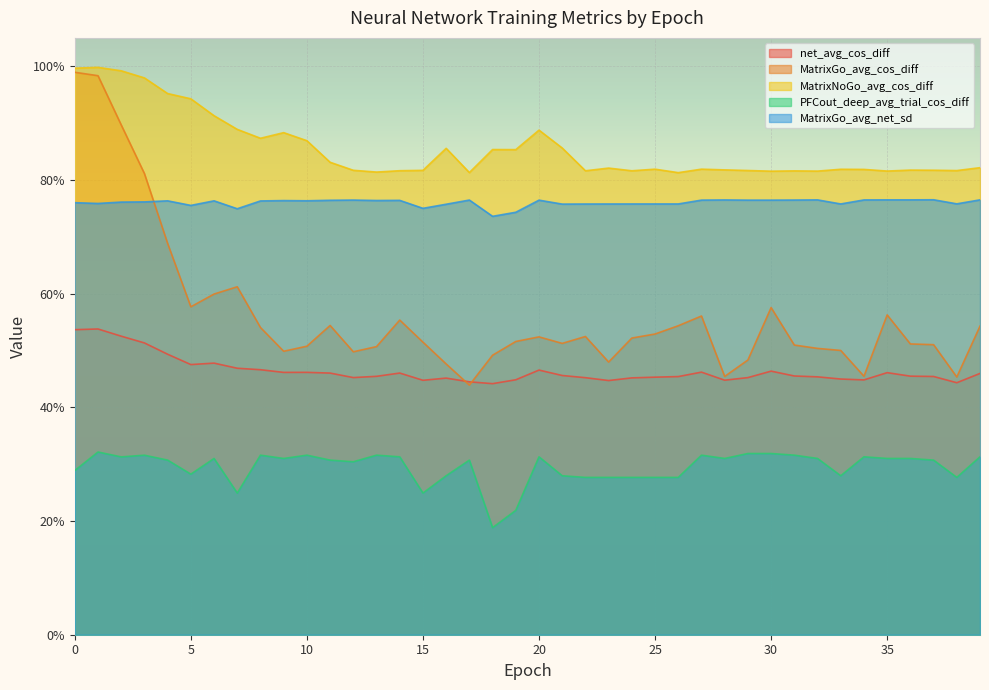

Which series has the largest total across all categories?

MatrixNoGo_avg_cos_diff